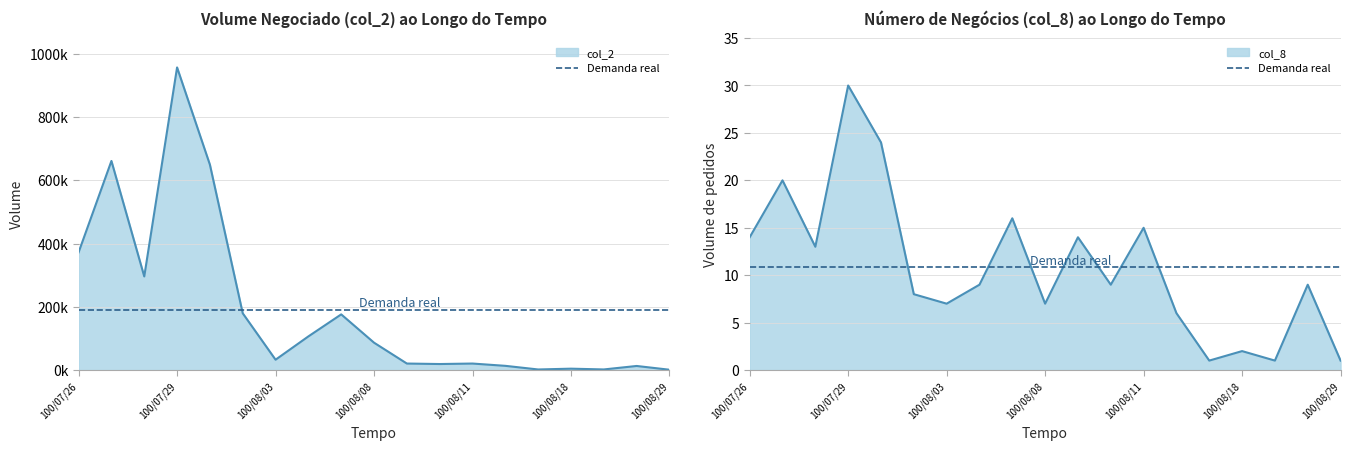

At which label does col_2 first exceed 32790?

100/07/26